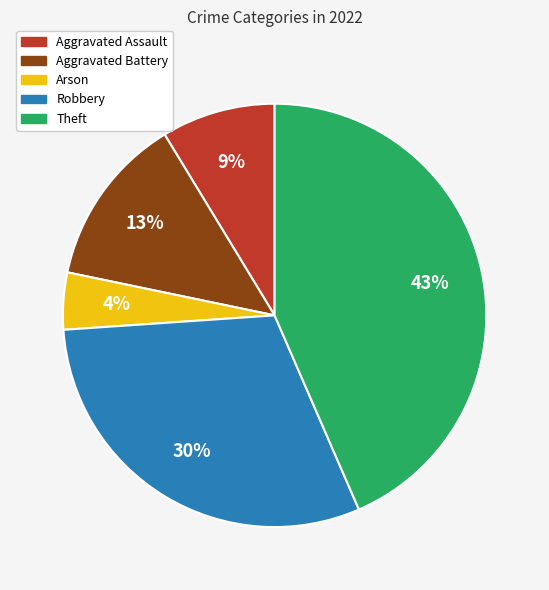

Combined, do Aggravated Assault and Arson account for over 50%?

No